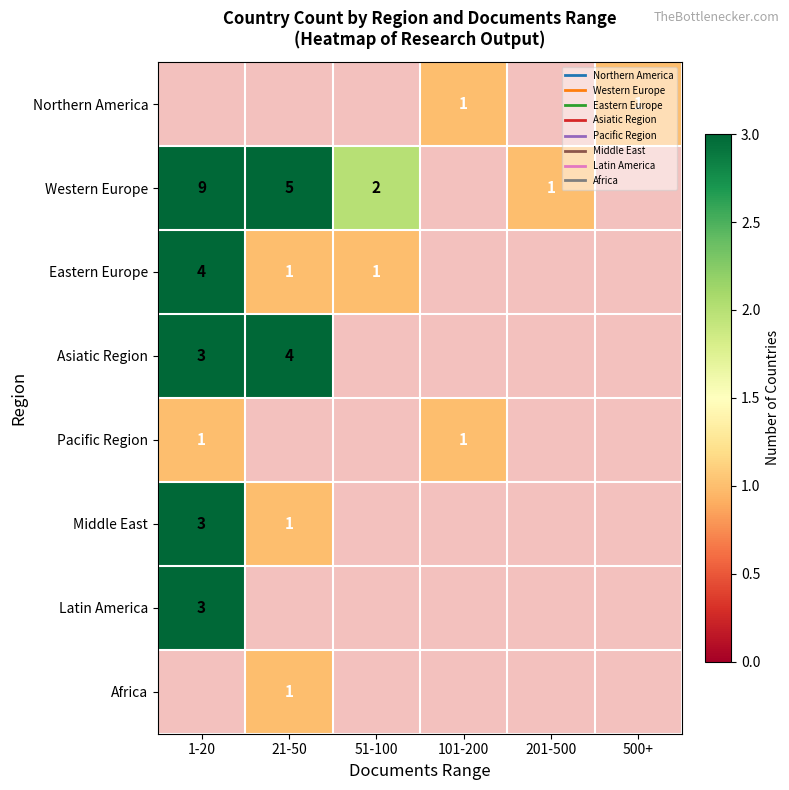

How many distinct data groups are displayed?

8